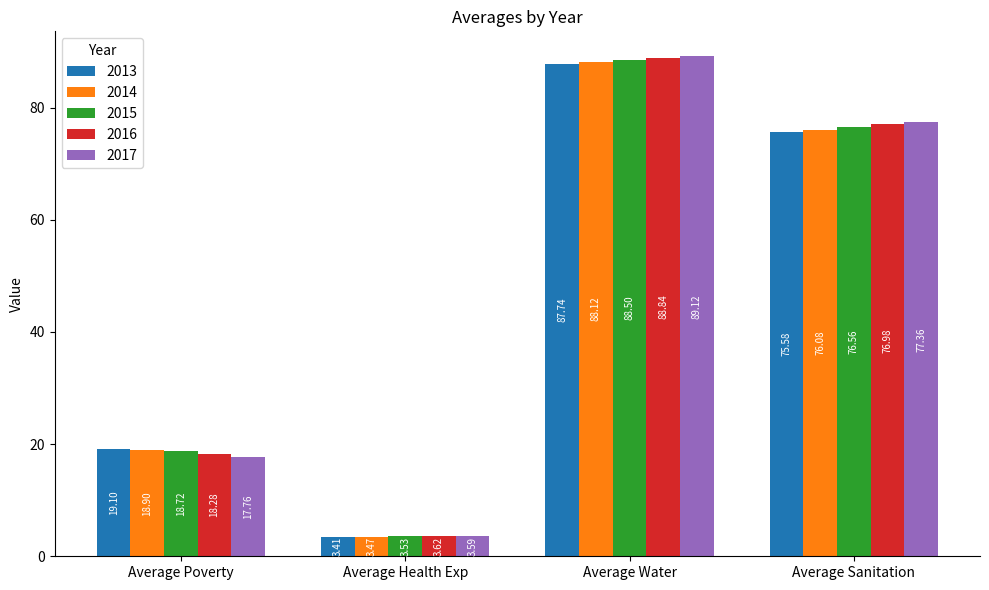

Which series has the widest spread of values?

2017